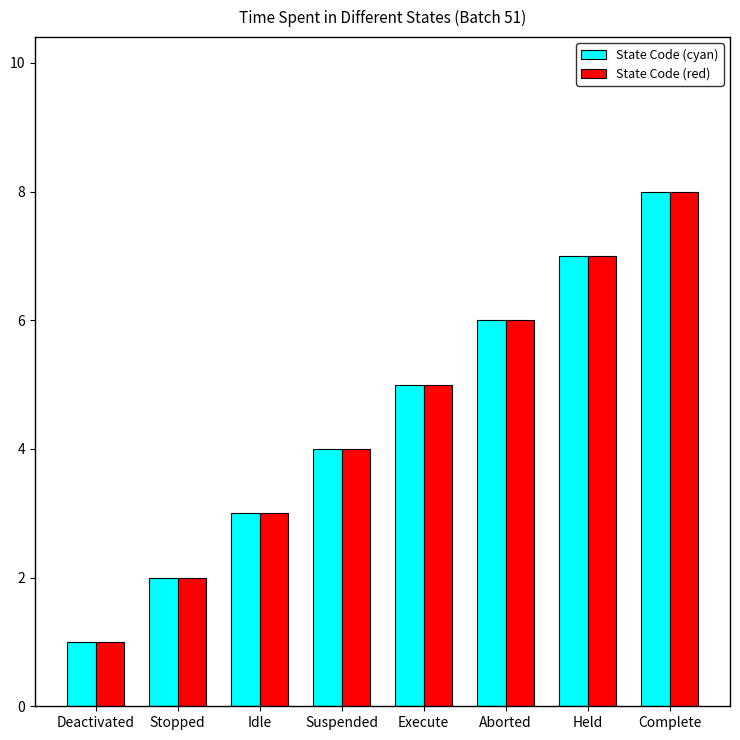

What is the approximate value of State Code (red) at Deactivated?

1